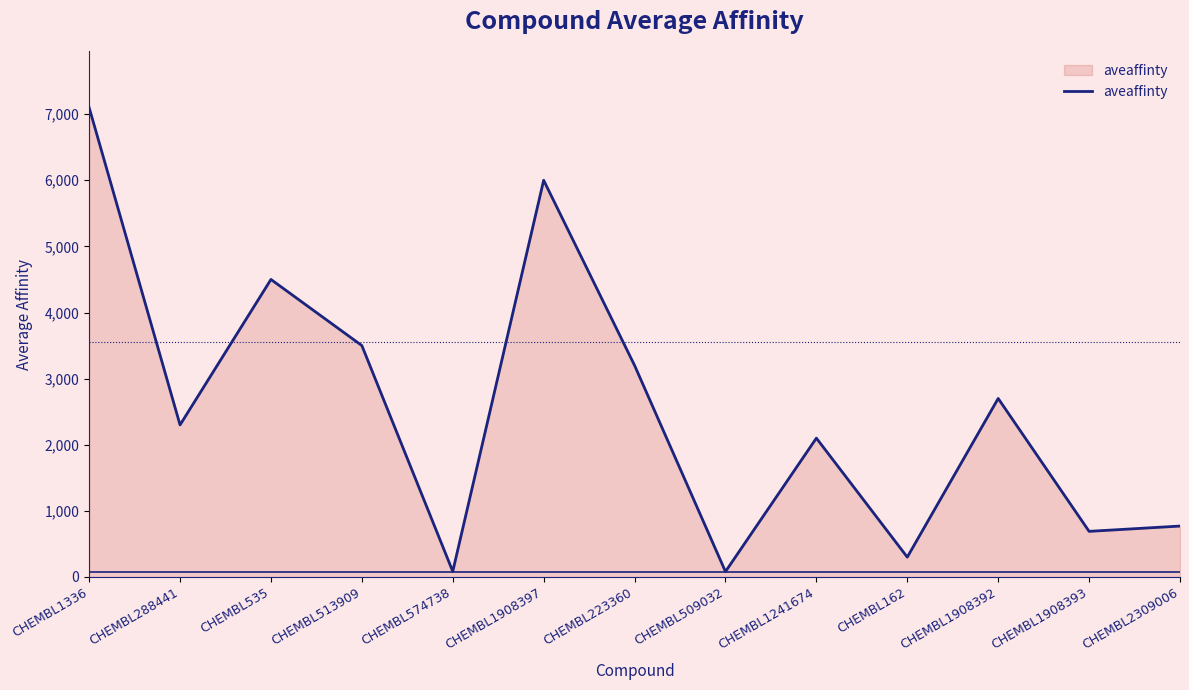

The chart shows a value of 3500 at CHEMBL513909. True or false?

True